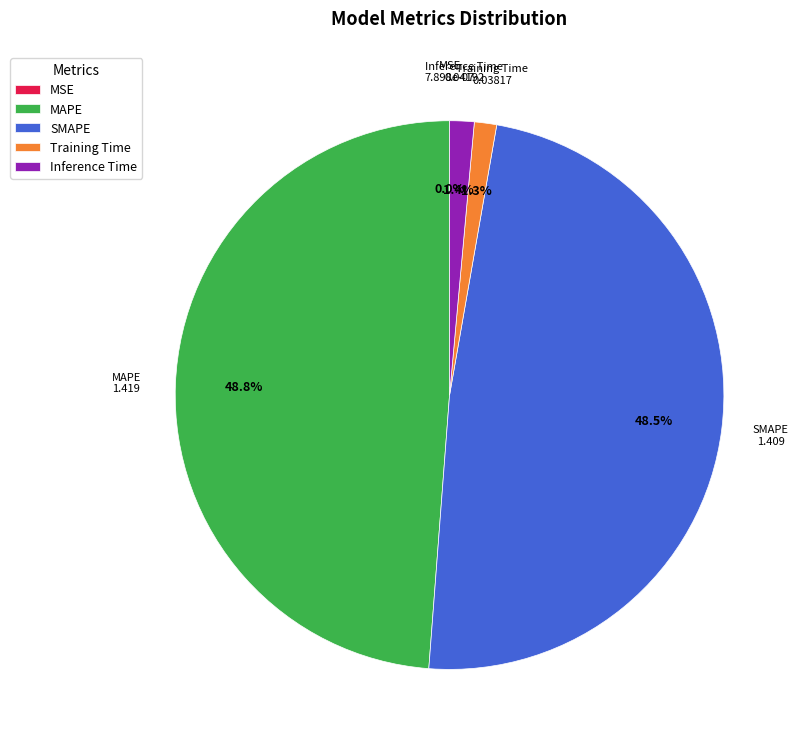

Does Training Time represent more than half of the total?

No